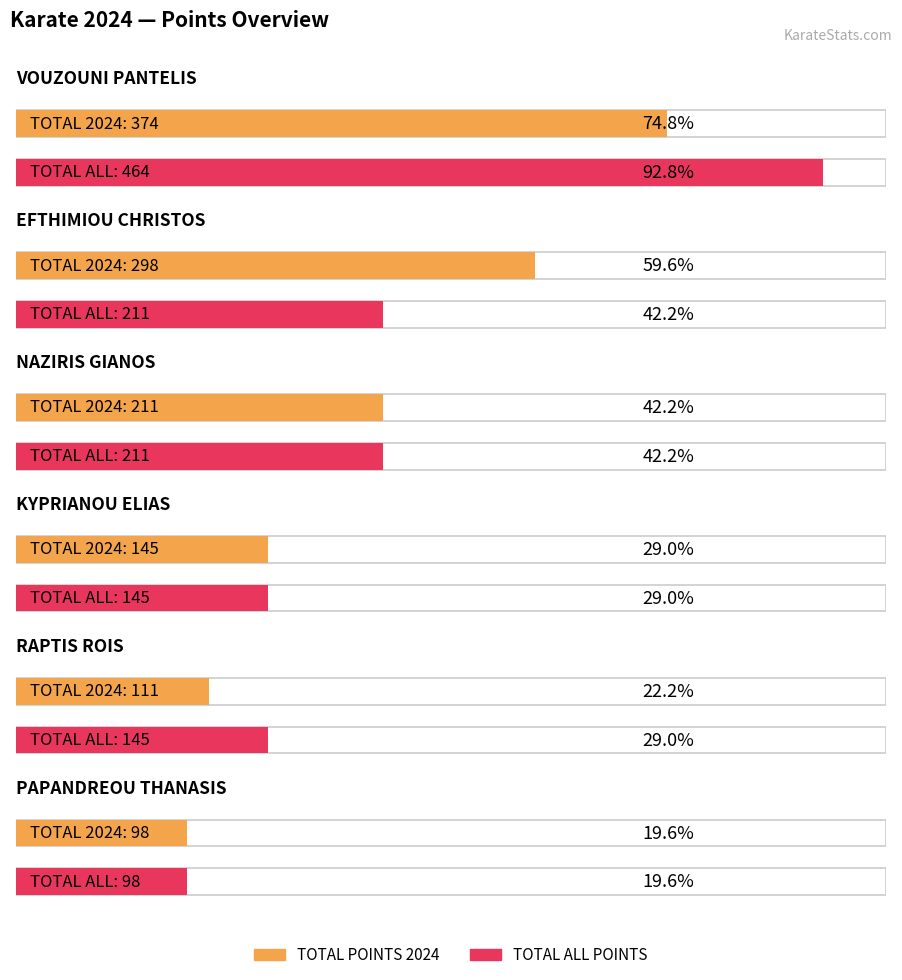

Rank the categories by TOTAL POINTS 2024 value from highest to lowest.

VOUZOUNI PANTELIS, EFTHIMIOU CHRISTOS, NAZIRIS GIANOS, KYPRIANOU ELIAS, RAPTIS ROIS, PAPANDREOU THANASIS